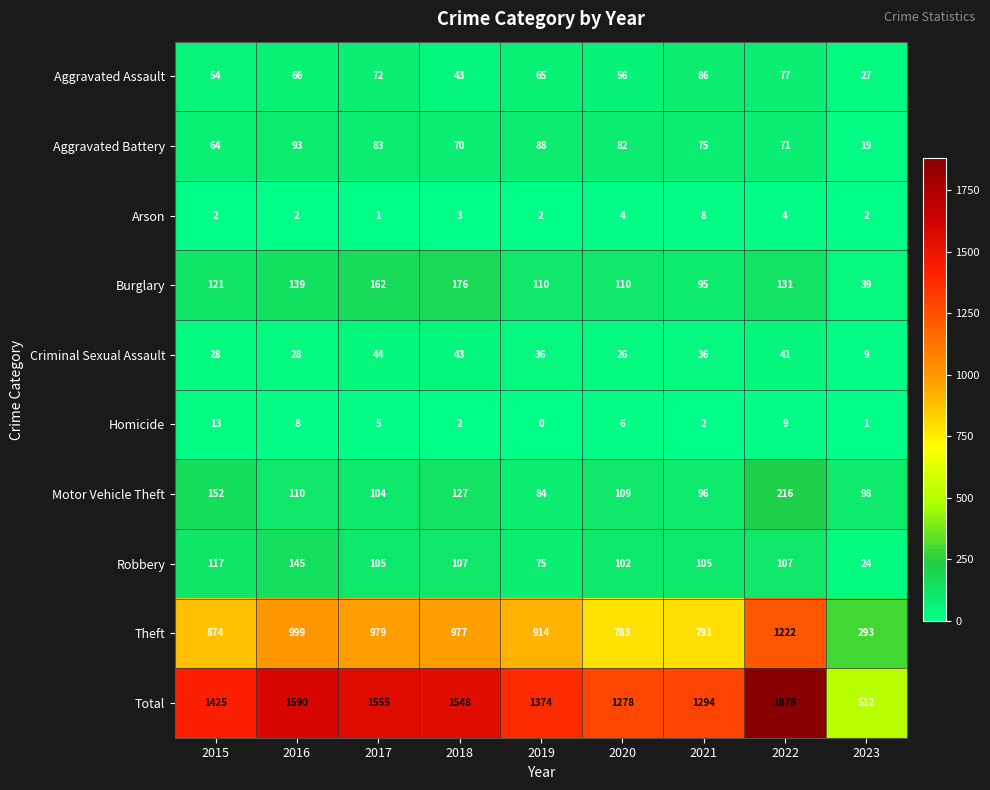

What is the difference between the maximum and minimum values in the Motor Vehicle Theft series?

132